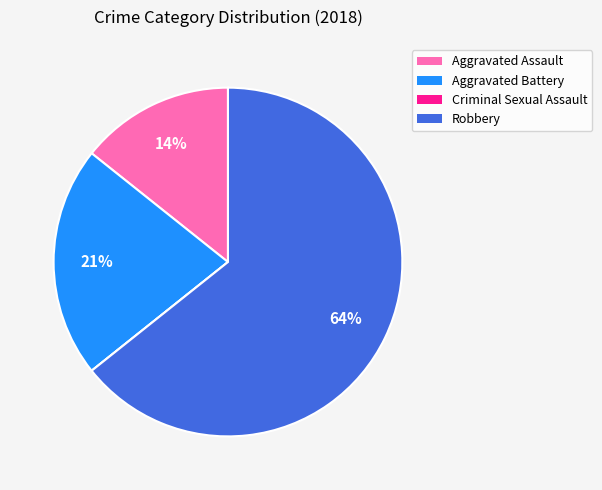

Is it true that Aggravated Assault is 25% of the pie?

False